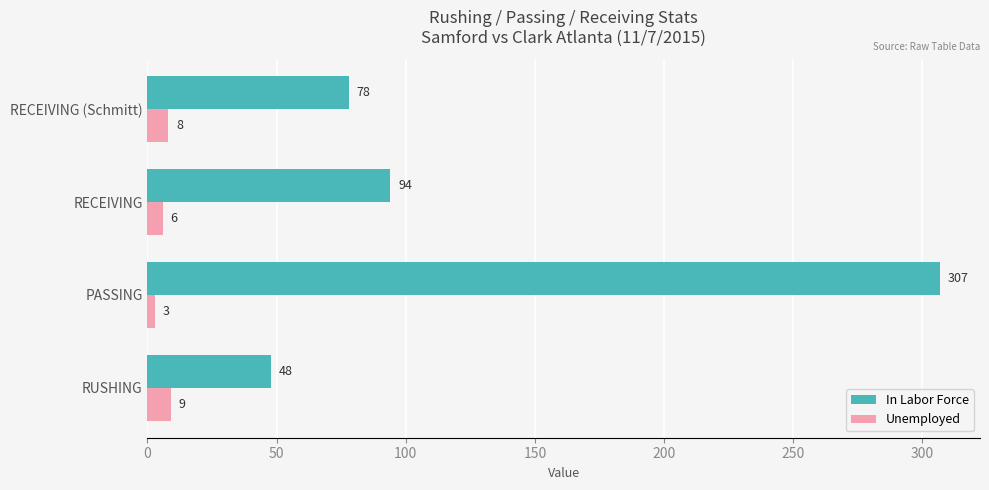

The In Labor Force series shows 94 at RECEIVING. True or false?

True